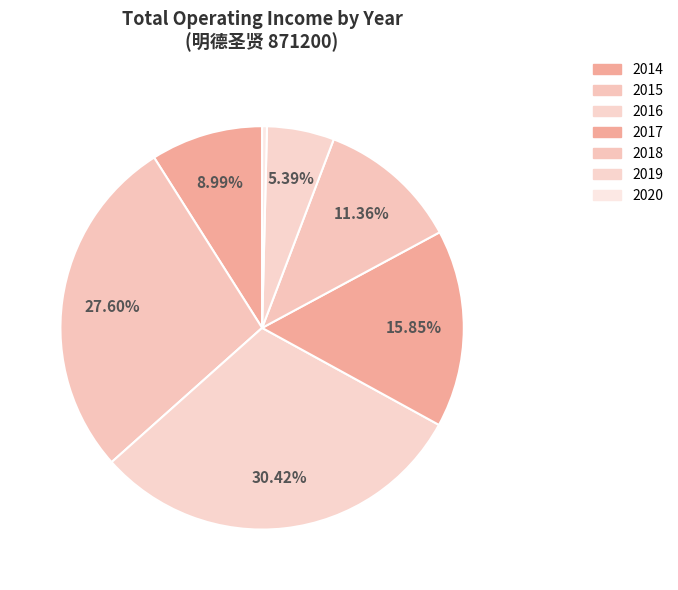

To the nearest percent, what is the average slice percentage?

14%